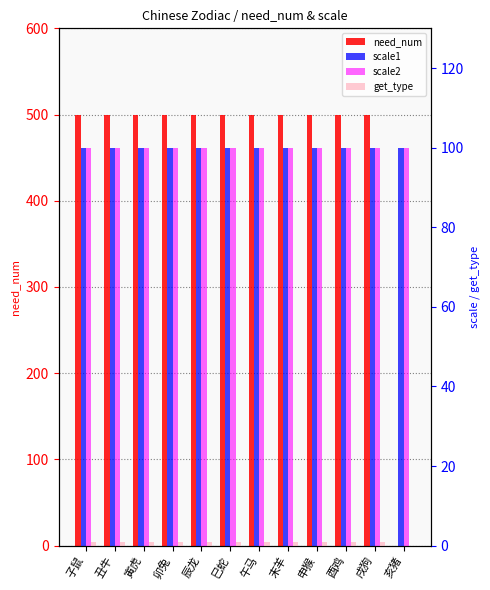

The value of need_num at 辰龙 is 725. True or false?

False